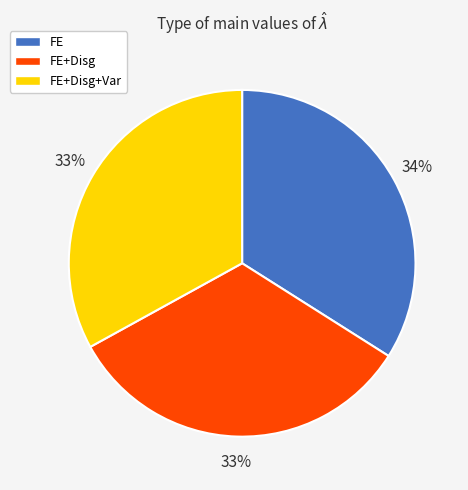

Do FE and FE+Disg+Var together represent more than half of the pie?

Yes